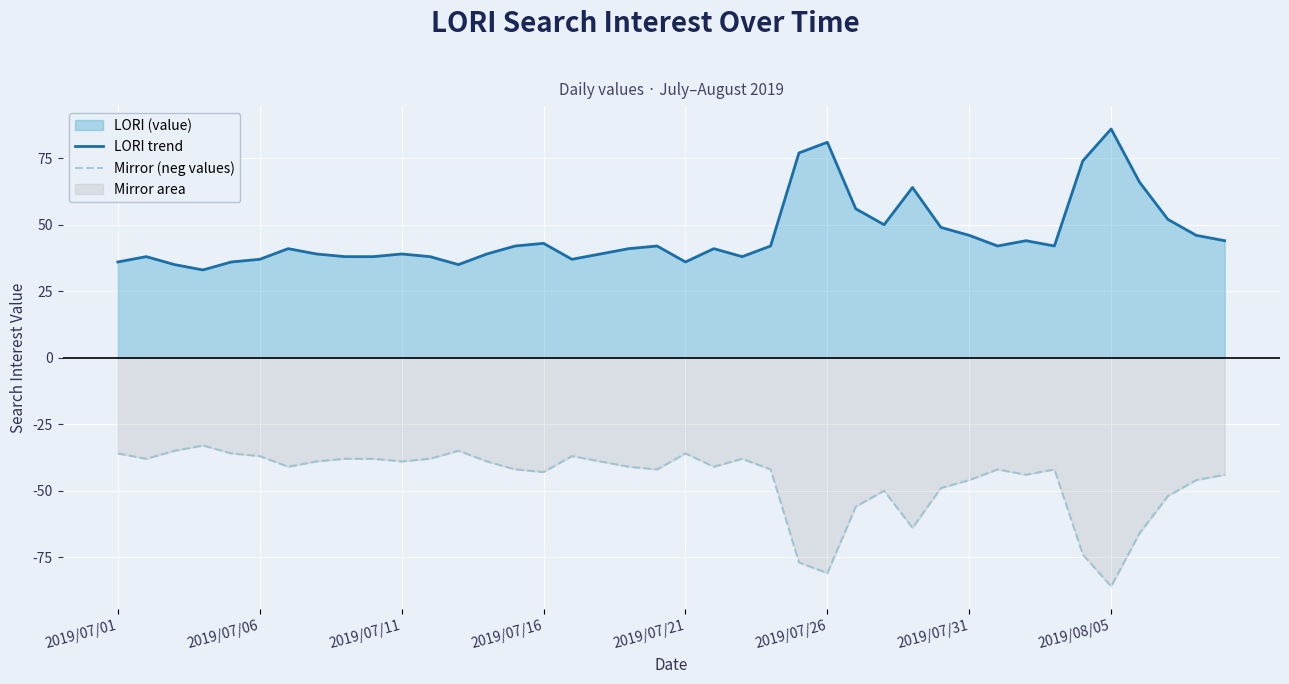

How many data points in LORI trend are above 42?

15